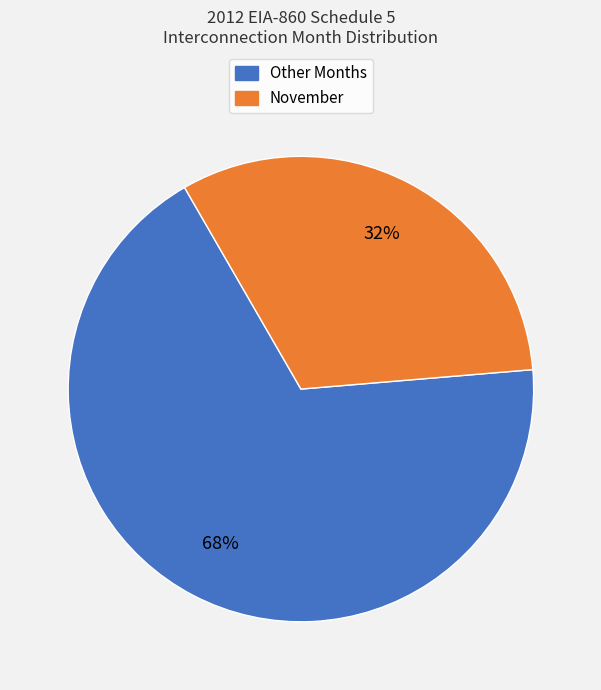

Which slice is the smallest?

November